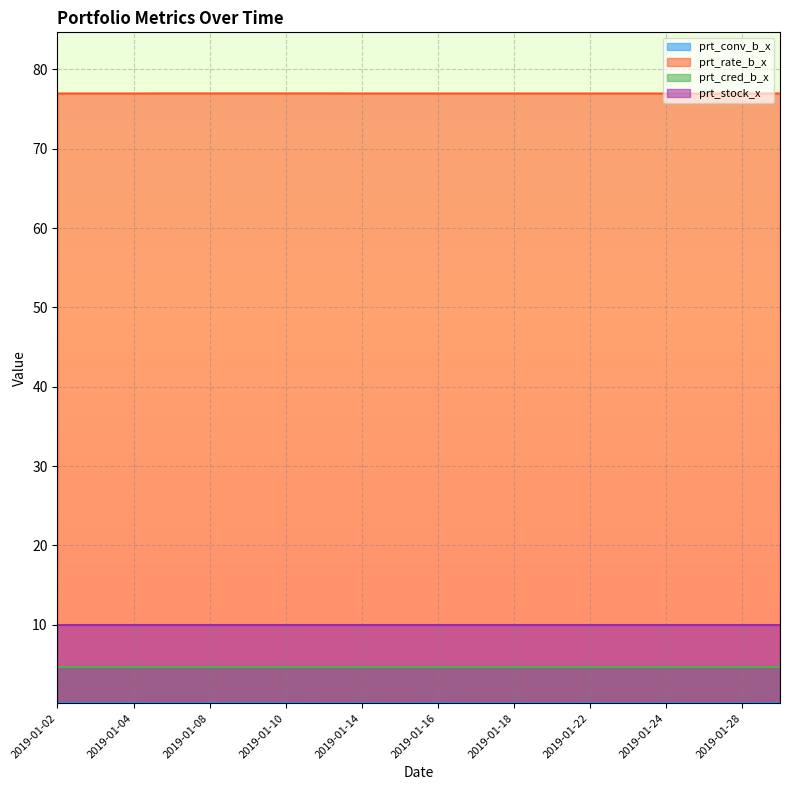

What is the difference between the highest and lowest values at 2019-01-07?

76.9